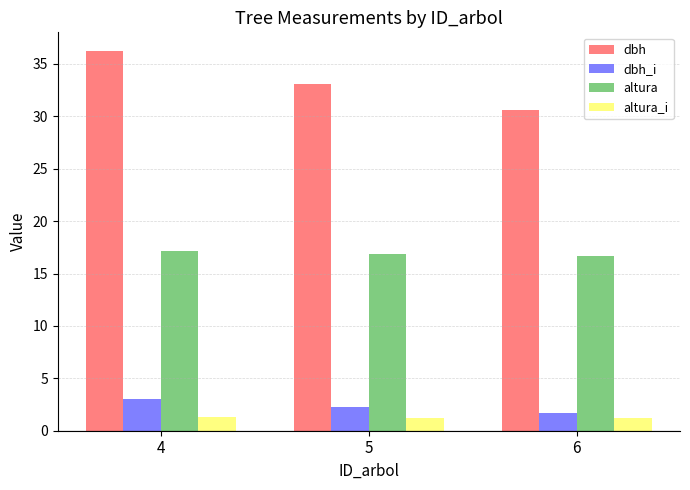

Is it true that altura_i equals 1.3 at 4?

True